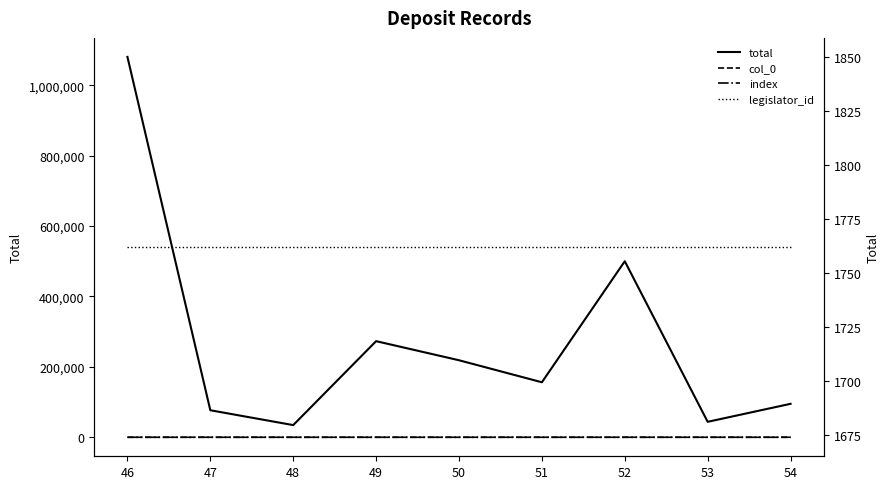

Which series has the largest total across all categories?

total